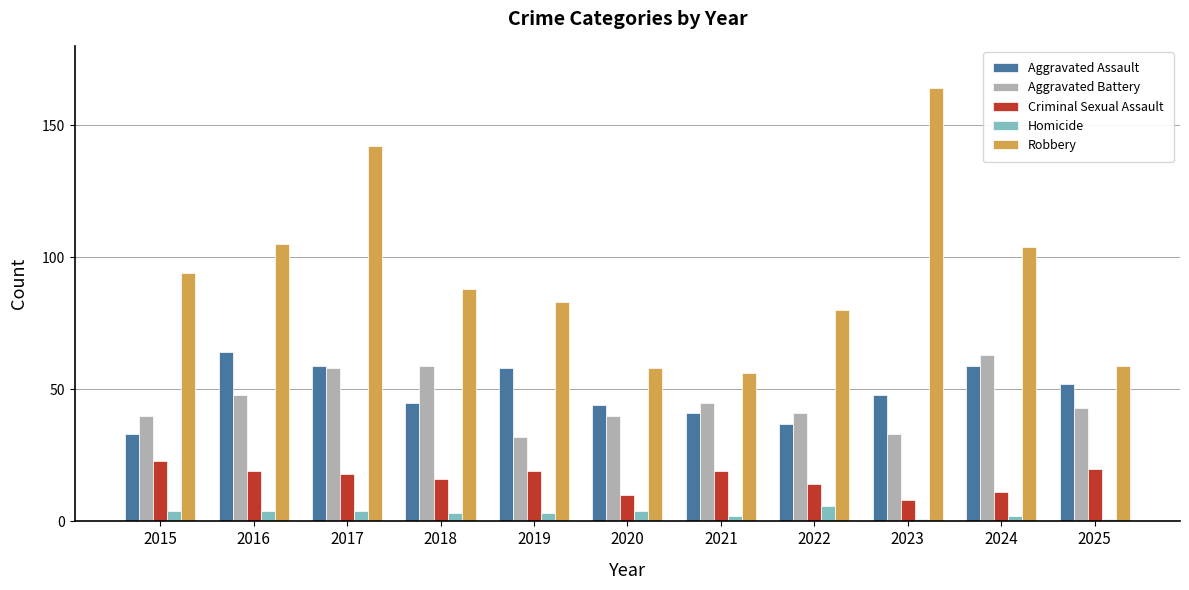

How many categories are shown in the chart?

11